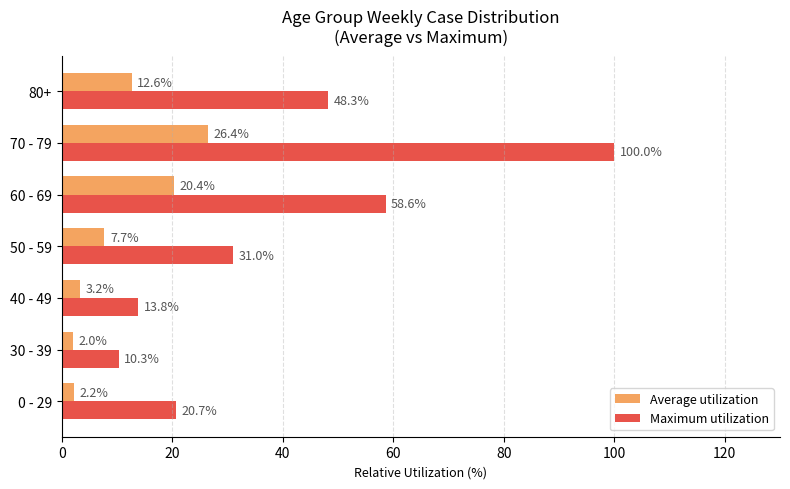

List the series in order of their overall mean, lowest first.

Average utilization, Maximum utilization